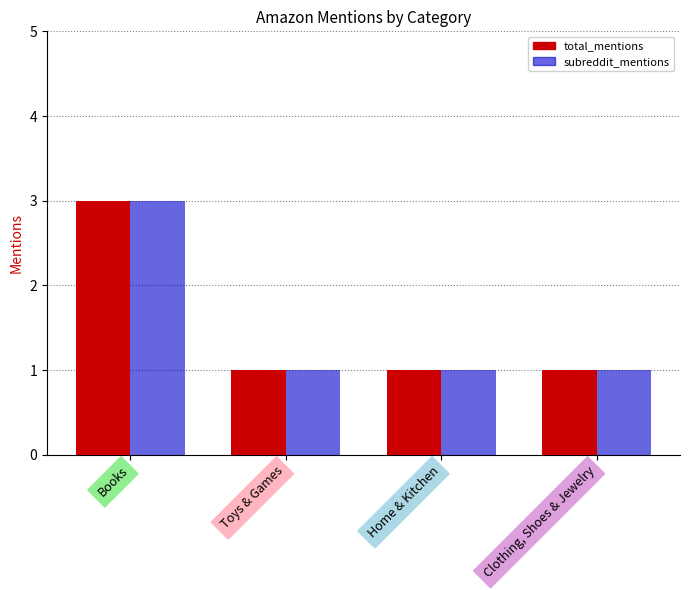

What is the sum of the total_mentions values at Home & Kitchen and Toys & Games?

2